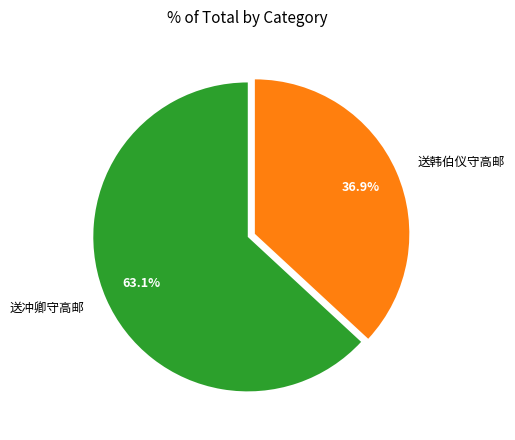

What is the majority slice?

送冲卿守高邮